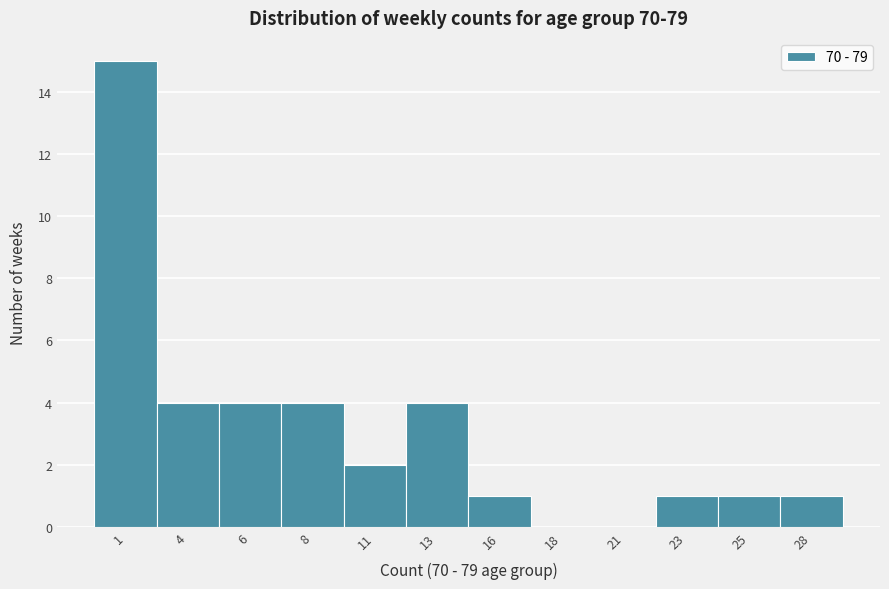

Reading left to right, what are all the values shown in this chart?

1=15	4=4	6=4	8=4	11=2	13=4	16=1	18=0	21=0	23=1	25=1	28=1